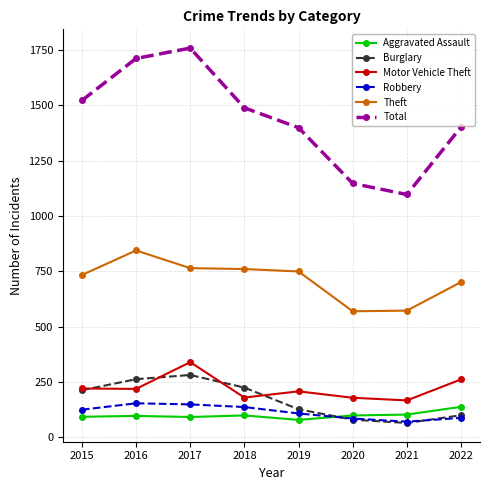

What is the maximum value shown in the chart?

1759